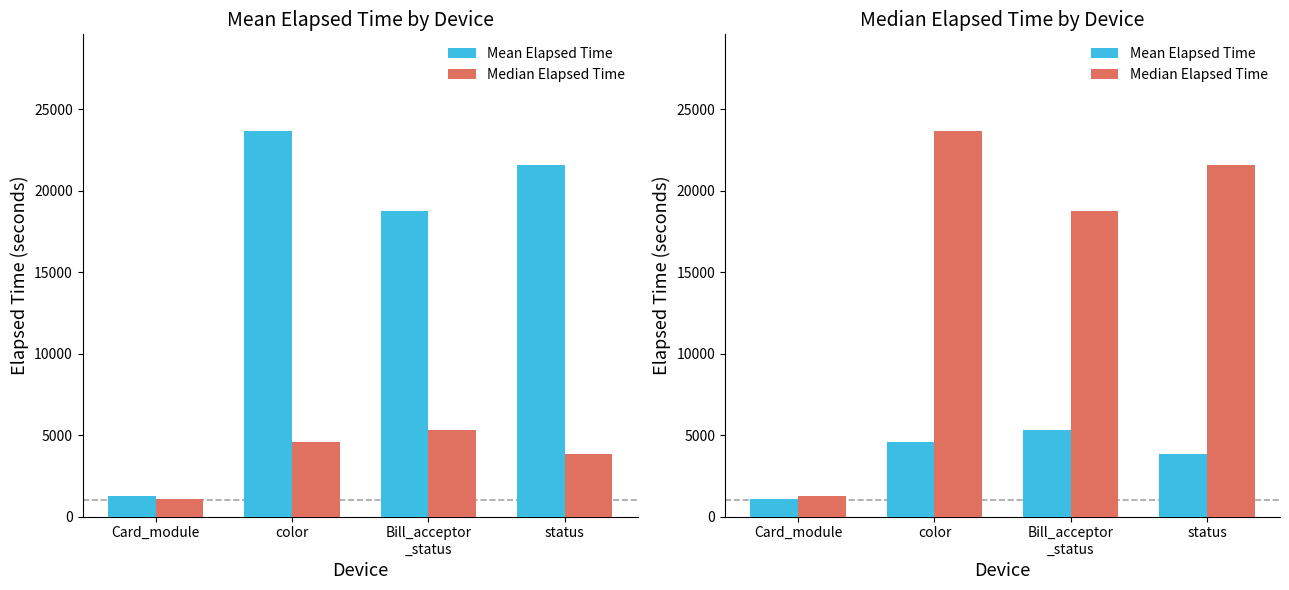

At which category is the sum across all series the highest?

color